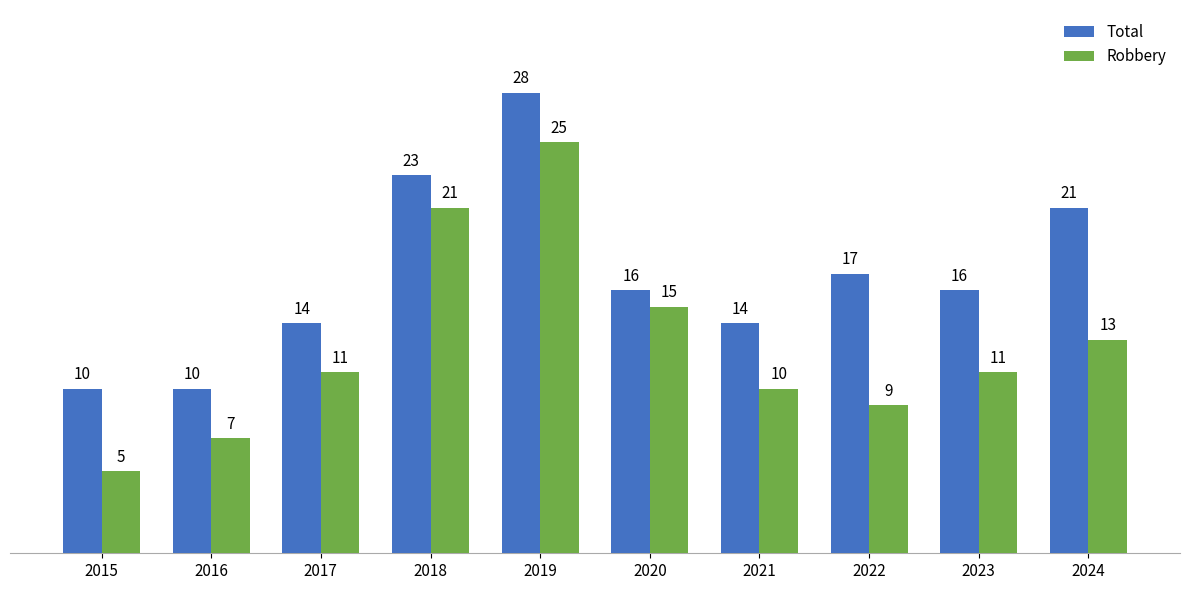

What is the value of the Robbery bar at the 7th from the left?

10